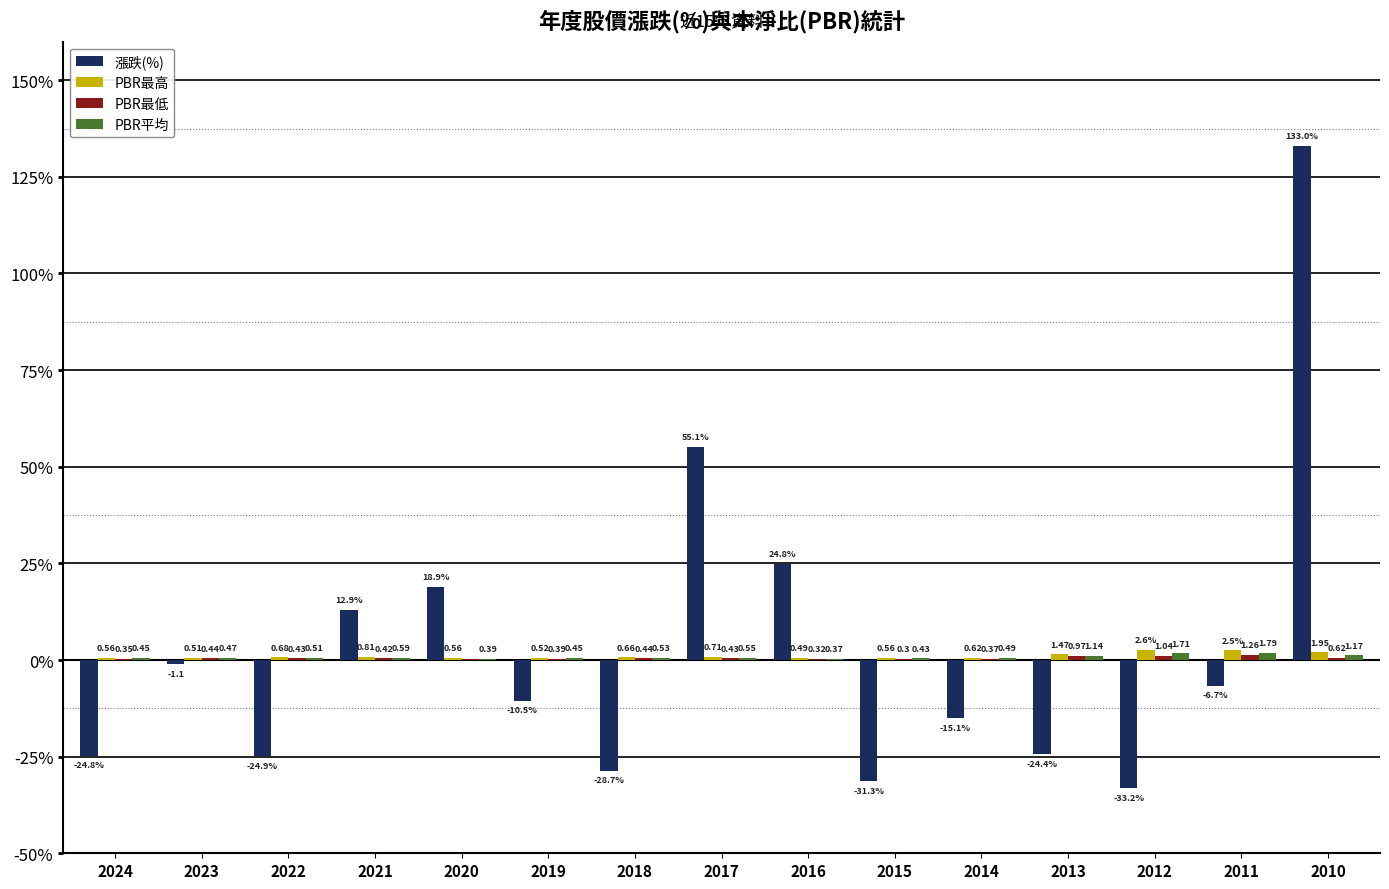

What is the total value across all series at 2021?

14.7